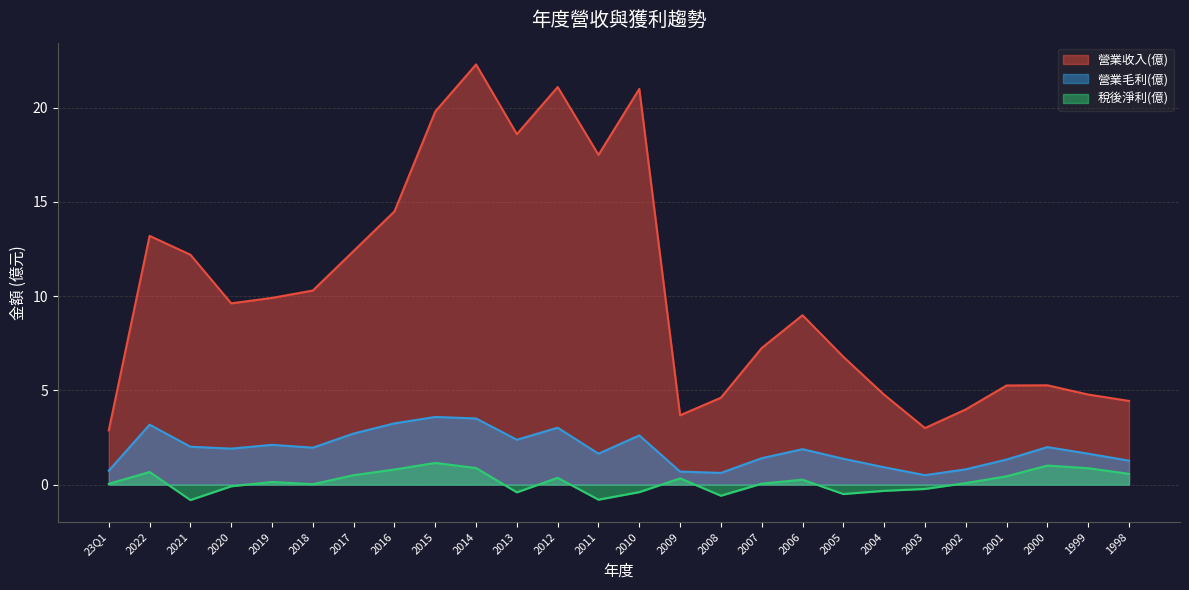

True or false: 營業毛利(億) has a value of 2.1 at 2007.

False